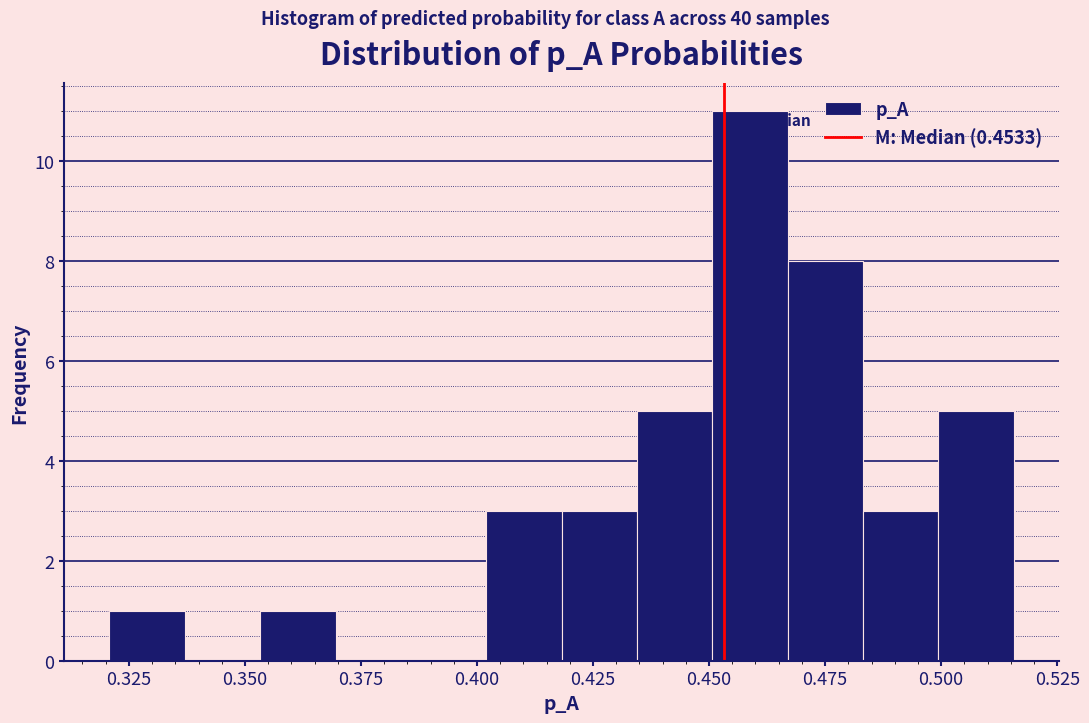

Around what value on the x-axis is the tallest bar? Give the approximate position of its centre, as read against the axis.

0.460